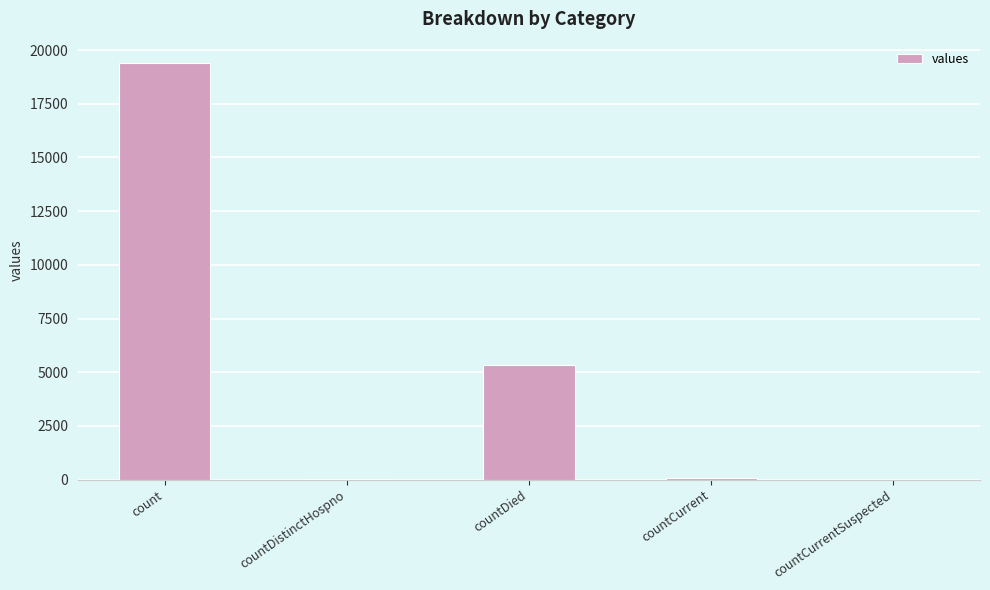

At which label does the data first exceed 60?

count